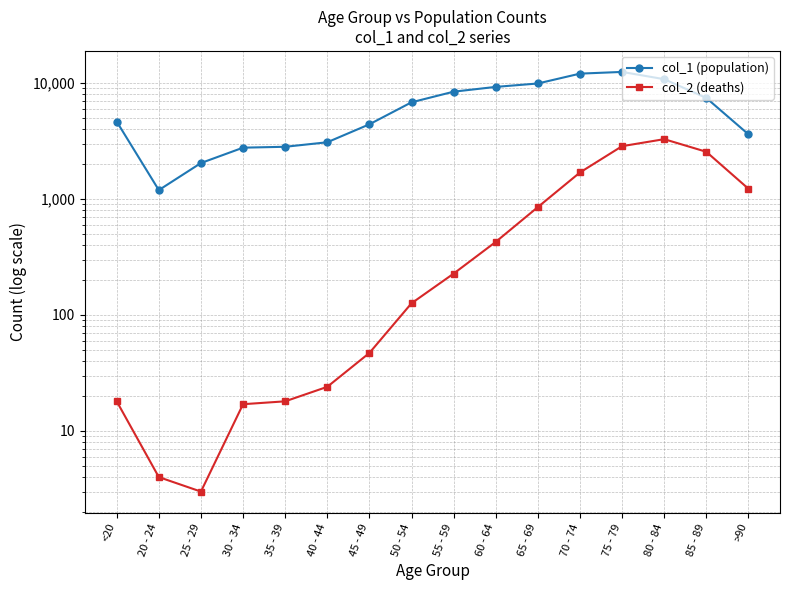

At how many categories does at least one series exceed 4631?

9